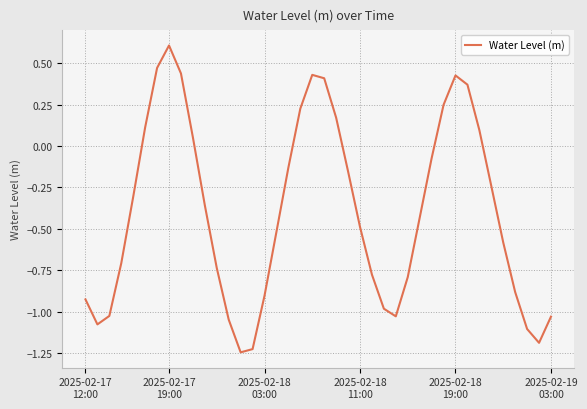

What is the difference between the maximum and minimum values?

1.9